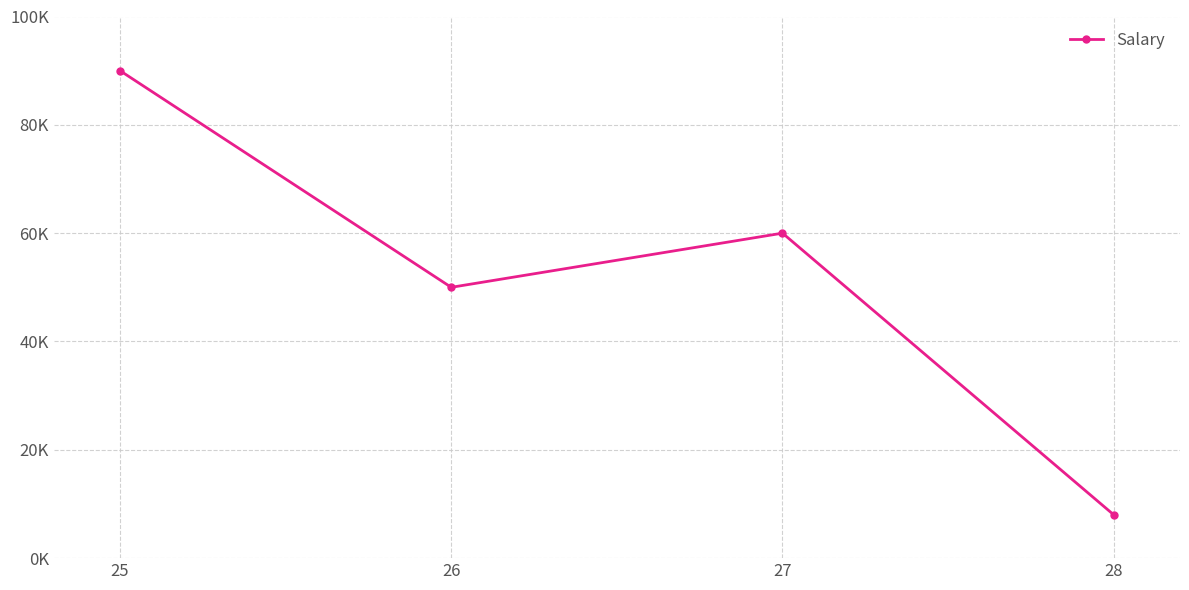

How many points are higher than both their immediate neighbors (excluding endpoints)?

1